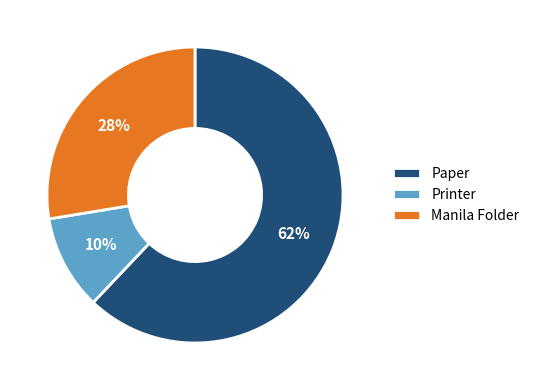

Which slice is the smallest?

Printer